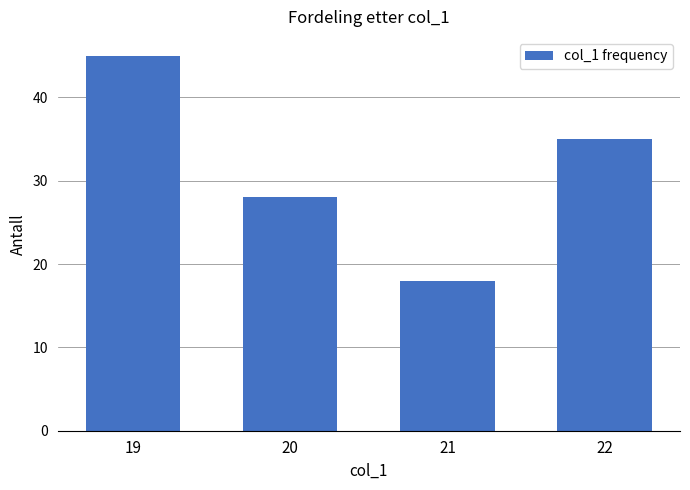

What is the maximum value shown in the chart?

45